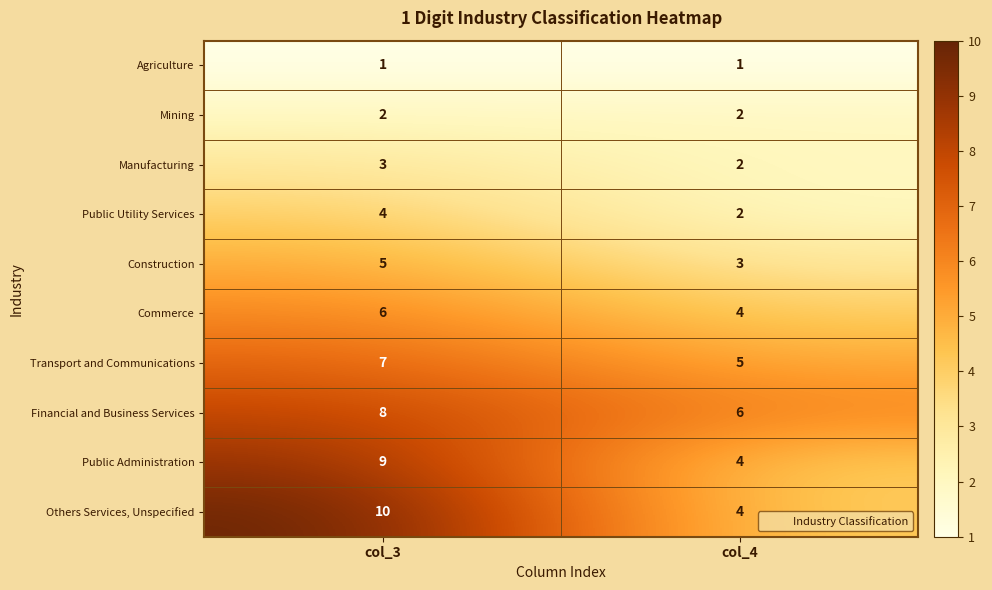

Reading left to right, list all the values displayed in this chart.

Agriculture: 1	1
Mining: 2	2
Manufacturing: 3	2
Public Utility Services: 4	2
Construction: 5	3
Commerce: 6	4
Transport and Communications: 7	5
Financial and Business Services: 8	6
Public Administration: 9	4
Others Services, Unspecified: 10	4